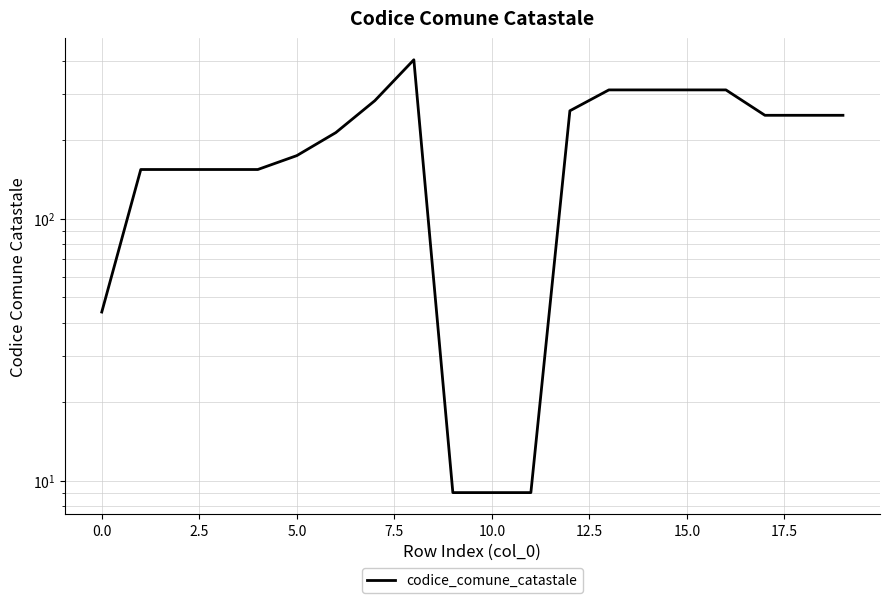

What is the maximum value shown in the chart?

404